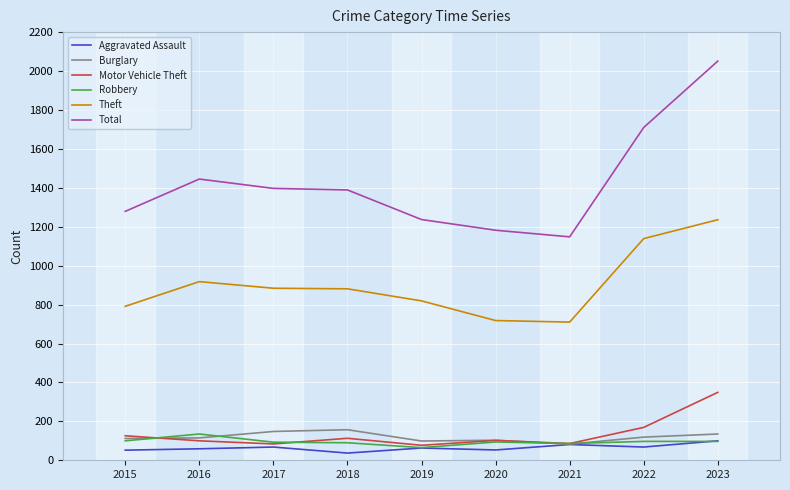

How many lines are shown in the chart?

6